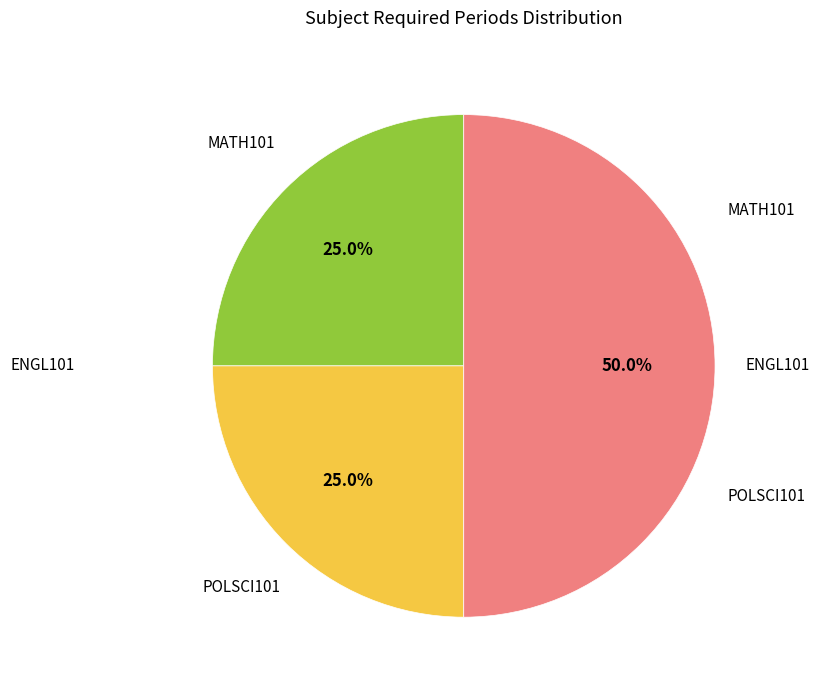

How many slices are in this pie chart?

3